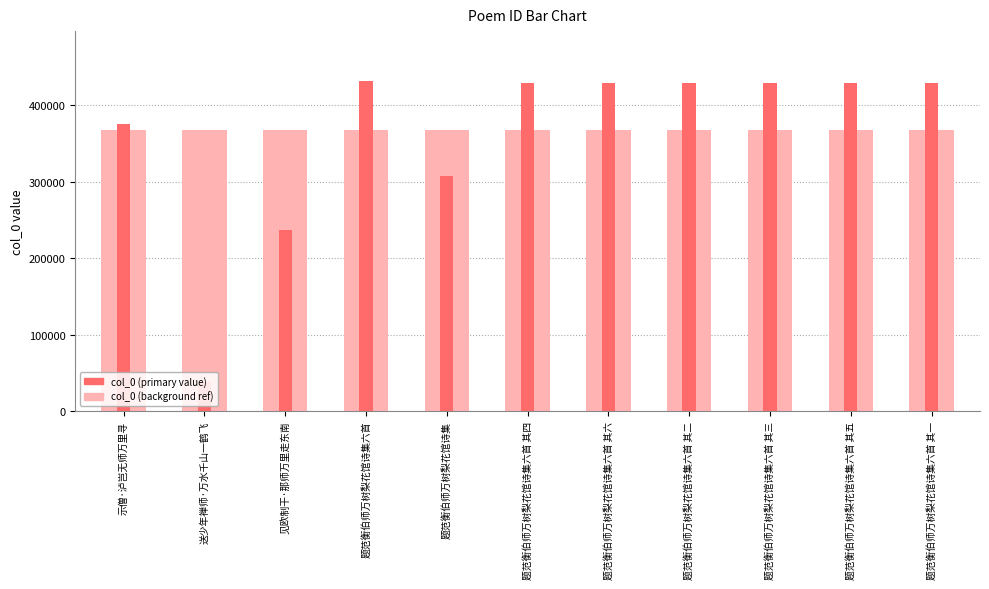

Which series has the largest range (max minus min)?

col_0